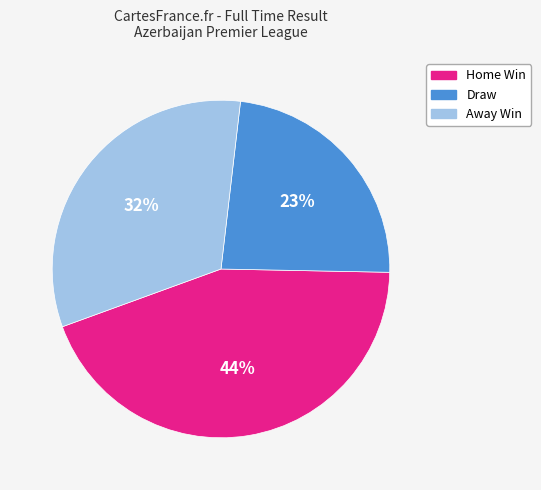

Does any single category account for the majority?

No